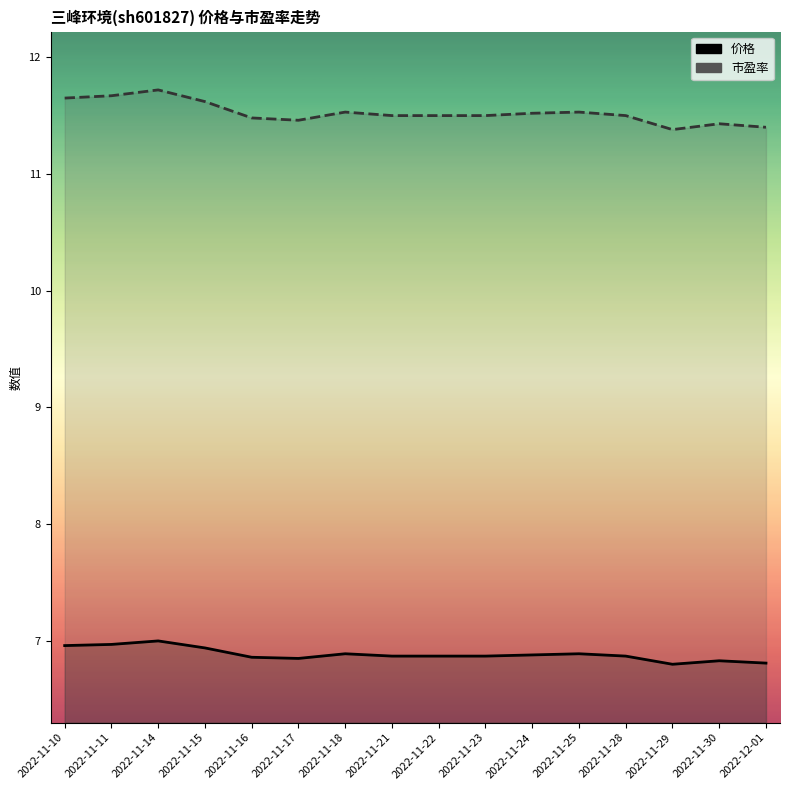

What is the sum of the 市盈率 values at 2022-11-28 and 2022-11-23?

23.0